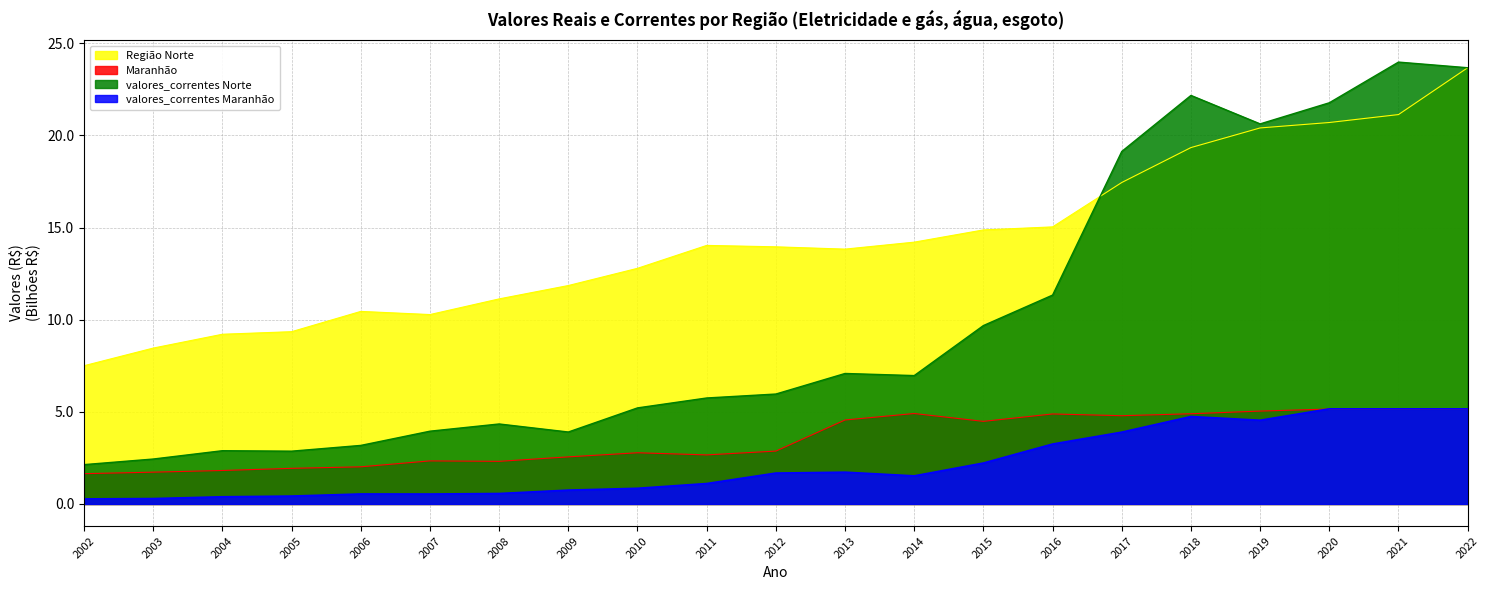

Reading left to right, transcribe all the data shown in this chart.

Região Norte: 7.5	8.5	9.2	9.3	10.4	10.3	11.1	11.9	12.8	14.0	14.0	13.8	14.2	14.9	15.0	17.4	19.3	20.4	20.7	21.1	23.7
Maranhão: 1.6	1.7	1.8	1.9	2.0	2.3	2.3	2.6	2.8	2.7	2.9	4.6	4.9	4.5	4.9	4.8	4.9	5.0	5.2	5.2	5.2
valores_correntes Norte: 2.1	2.4	2.9	2.9	3.2	3.9	4.3	3.9	5.2	5.8	6.0	7.1	7.0	9.7	11.3	19.1	22.2	20.6	21.8	24.0	23.7
valores_correntes Maranhão: 0.3	0.3	0.4	0.4	0.5	0.5	0.6	0.8	0.9	1.1	1.7	1.7	1.5	2.2	3.3	3.9	4.7	4.5	5.2	5.2	5.2